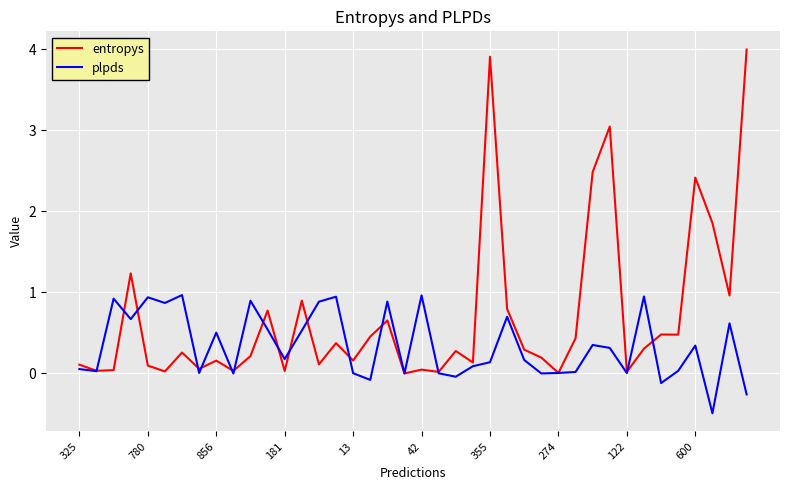

List the series in order of their peak value, highest first.

entropys, plpds